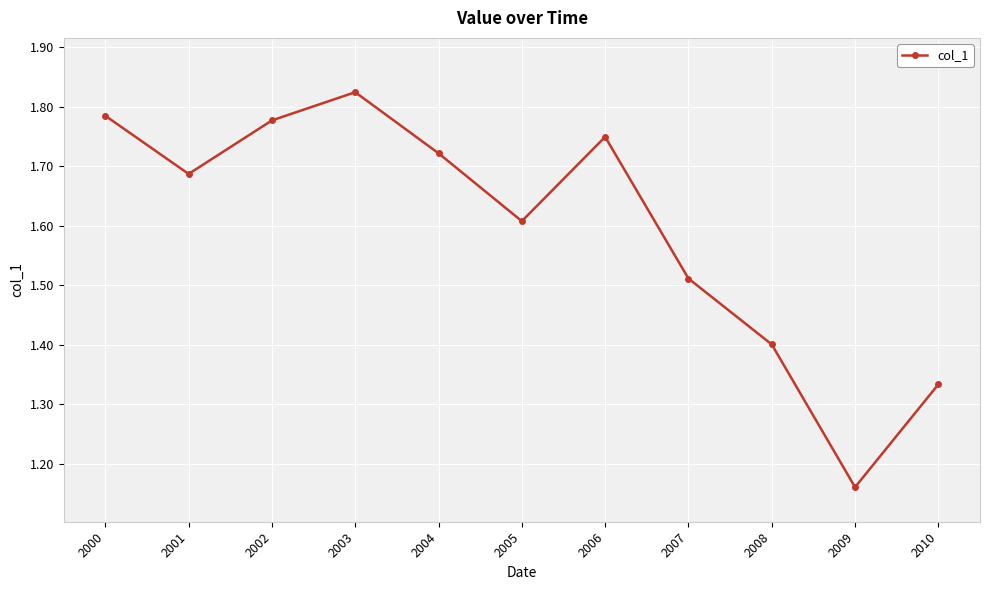

List the labels in order of value, largest first.

2003, 2000, 2002, 2006, 2004, 2001, 2005, 2007, 2008, 2010, 2009